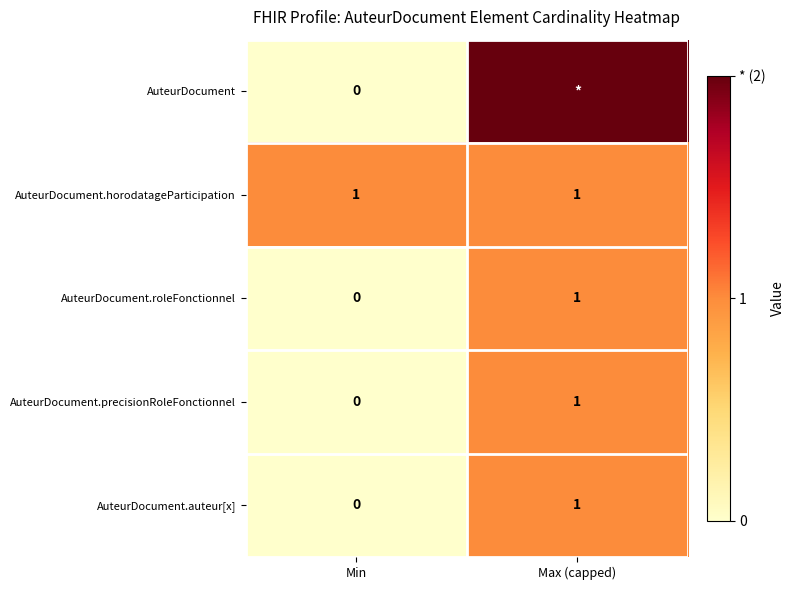

Which category has the lowest value in the AuteurDocument.precisionRoleFonctionnel series?

Min